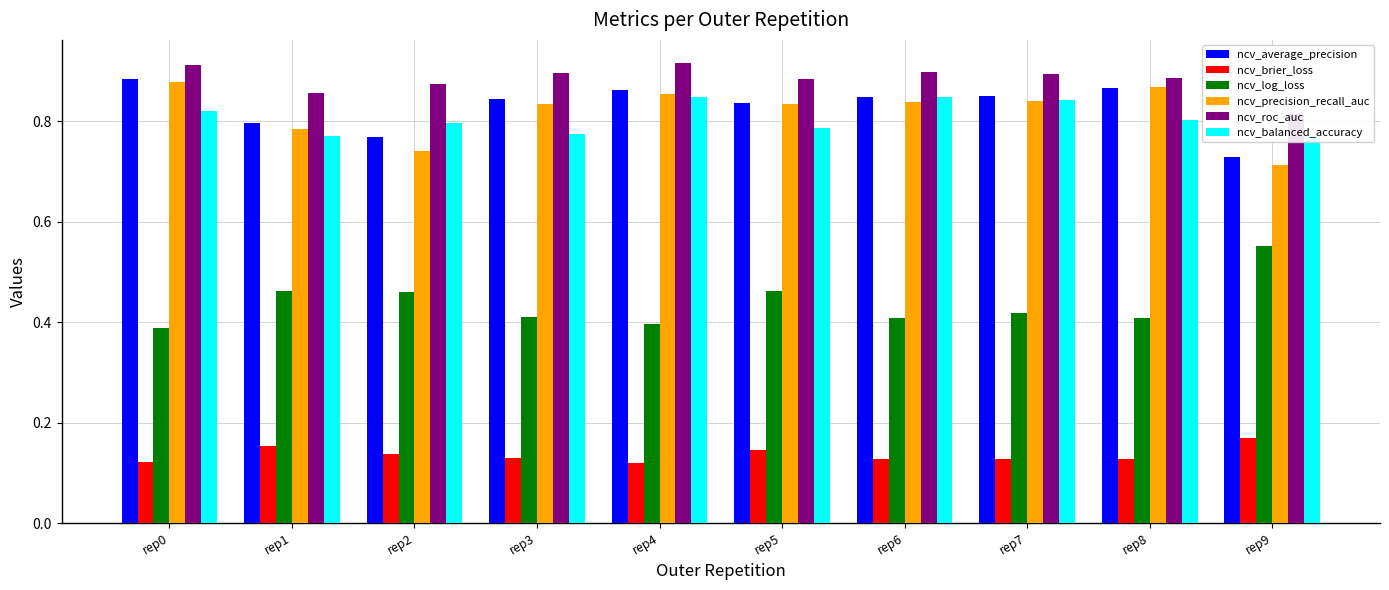

How many groups of bars are there?

10